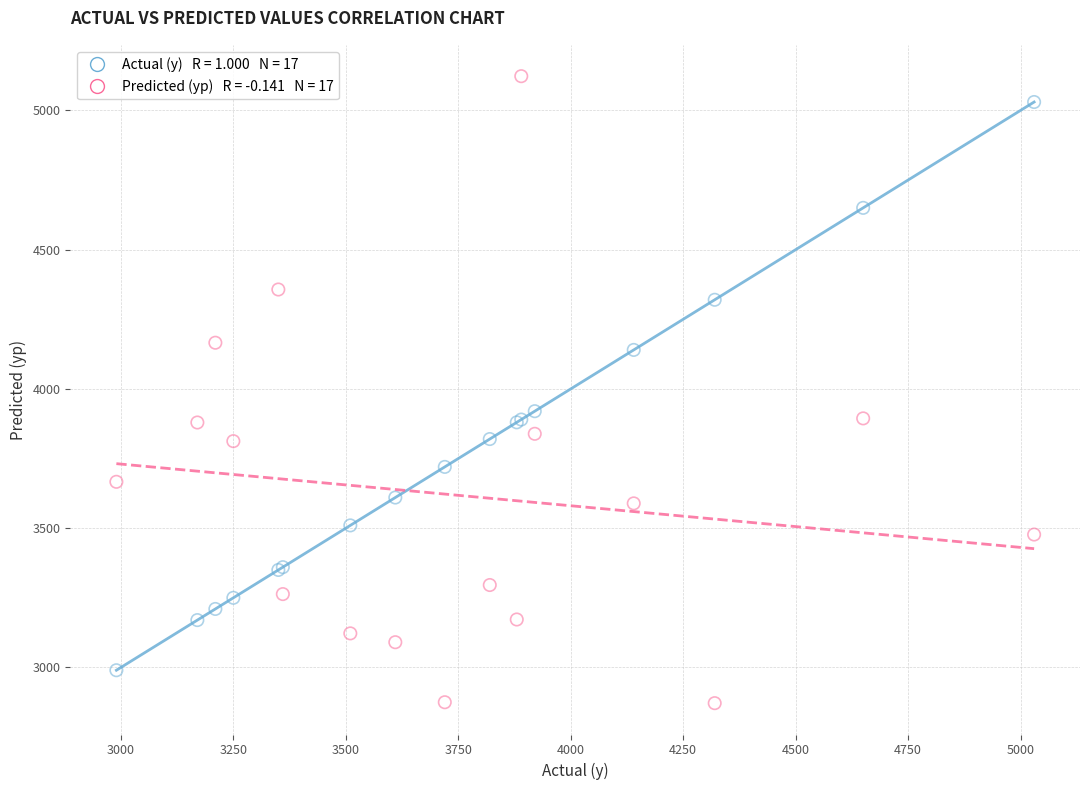

Across all series, what Y value is closest to 3997?

3920.0